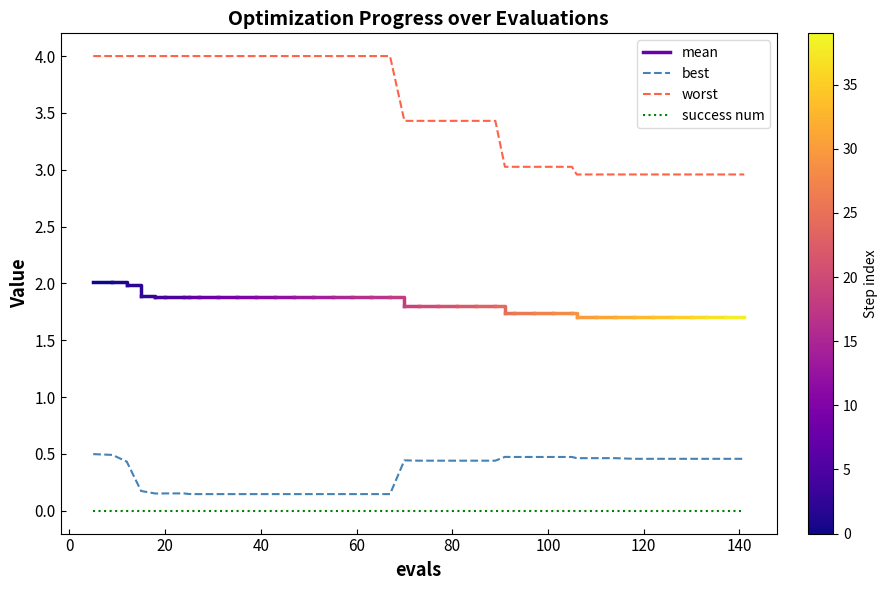

List the series in order of their peak value, highest first.

worst, best, success num